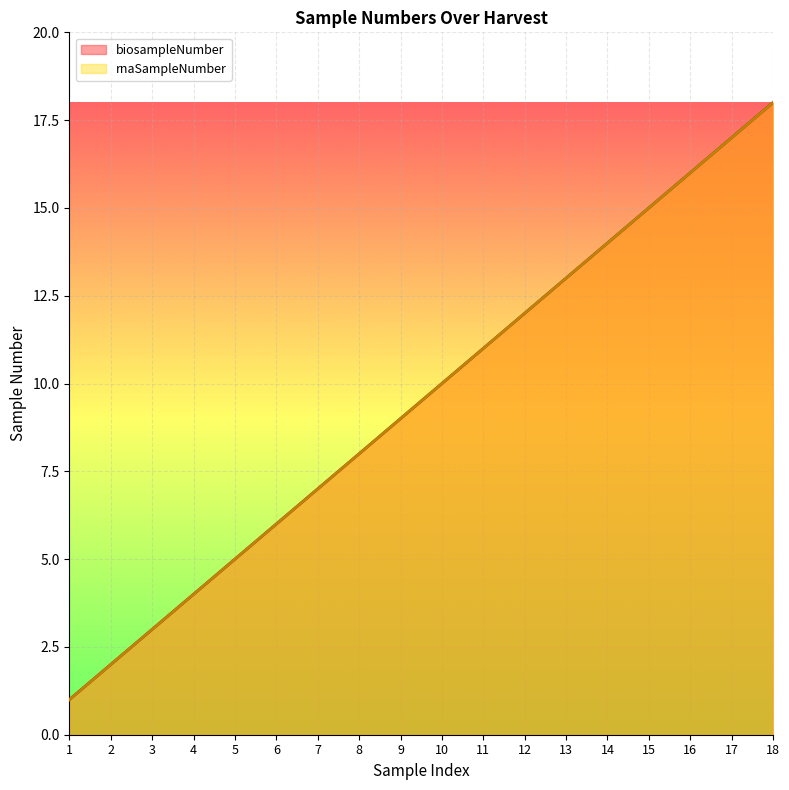

Reading right to left, what are all the values shown in this chart?

biosampleNumber: 18=18	17=17	16=16	15=15	14=14	13=13	12=12	11=11	10=10	9=9	8=8	7=7	6=6	5=5	4=4	3=3	2=2	1=1
rnaSampleNumber: 18=18	17=17	16=16	15=15	14=14	13=13	12=12	11=11	10=10	9=9	8=8	7=7	6=6	5=5	4=4	3=3	2=2	1=1